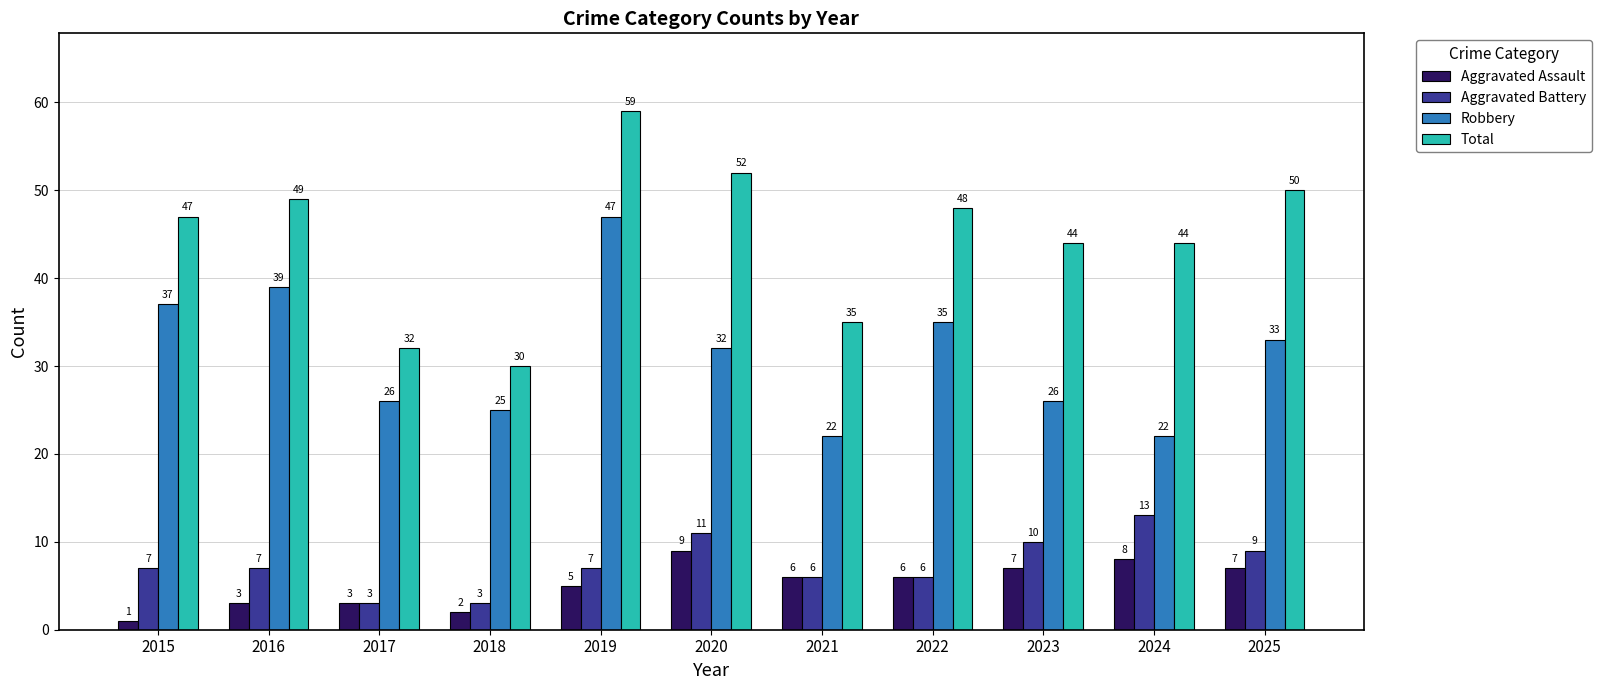

Reading left to right, transcribe all the data shown in this chart.

Aggravated Assault: 1	3	3	2	5	9	6	6	7	8	7
Aggravated Battery: 7	7	3	3	7	11	6	6	10	13	9
Robbery: 37	39	26	25	47	32	22	35	26	22	33
Total: 47	49	32	30	59	52	35	48	44	44	50